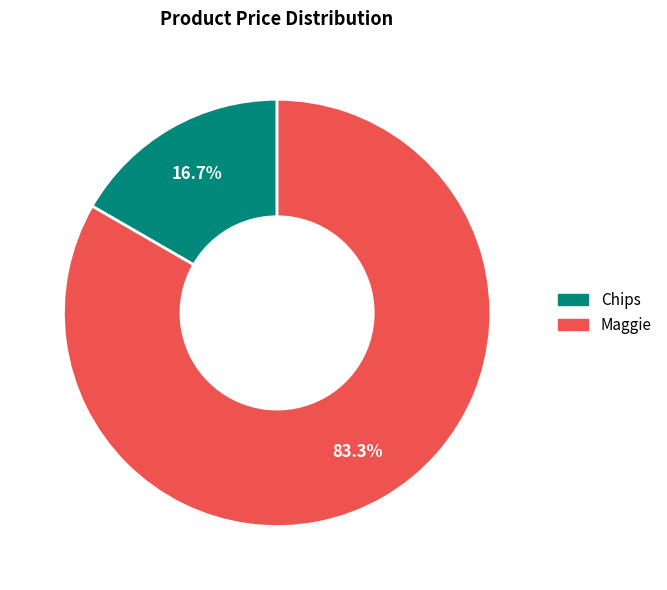

What percentage is NOT represented by Maggie?

16.7%